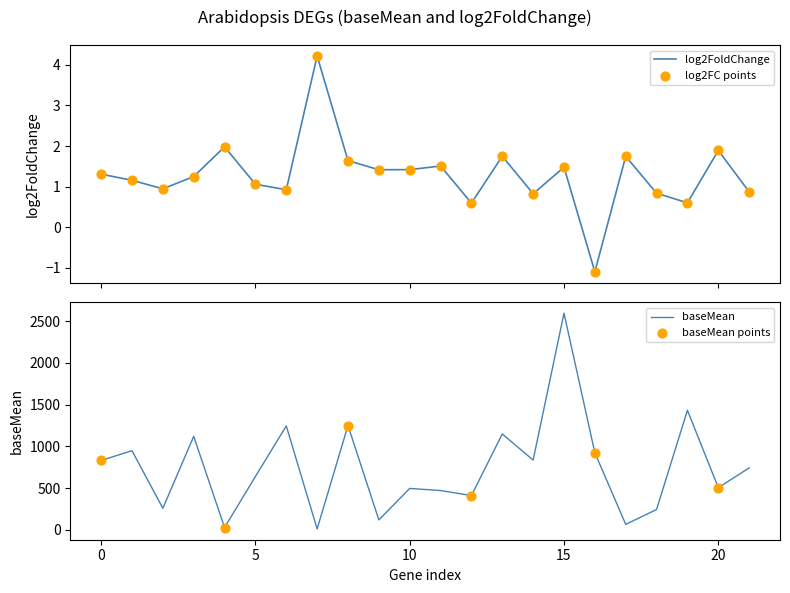

Which series contains the highest Y value?

baseMean